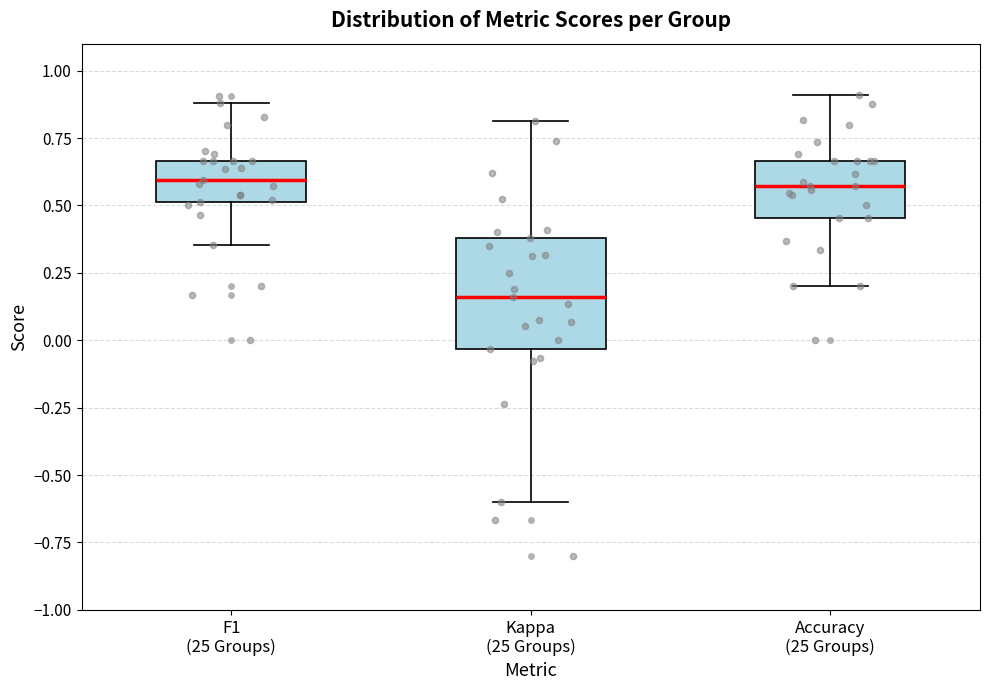

Reading left to right, read every box against the y-axis: the position of its median line, the range the box covers, and the ends of its whiskers. The values are not printed on the chart, so give them approximately, as read against the axis.

F1 (25 Groups): median 0.60, box 0.50 to 0.65, whiskers 0.35 to 0.90
Kappa (25 Groups): median 0.15, box -0.05 to 0.40, whiskers -0.60 to 0.80
Accuracy (25 Groups): median 0.55, box 0.45 to 0.65, whiskers 0.20 to 0.90